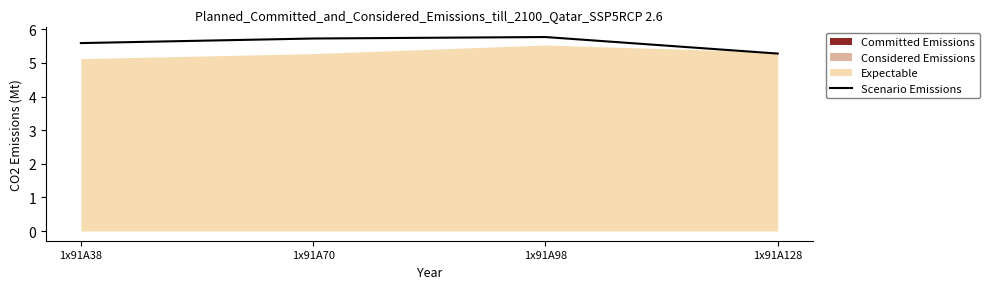

List the labels in order of value, smallest first.

1x91A128, 1x91A38, 1x91A70, 1x91A98